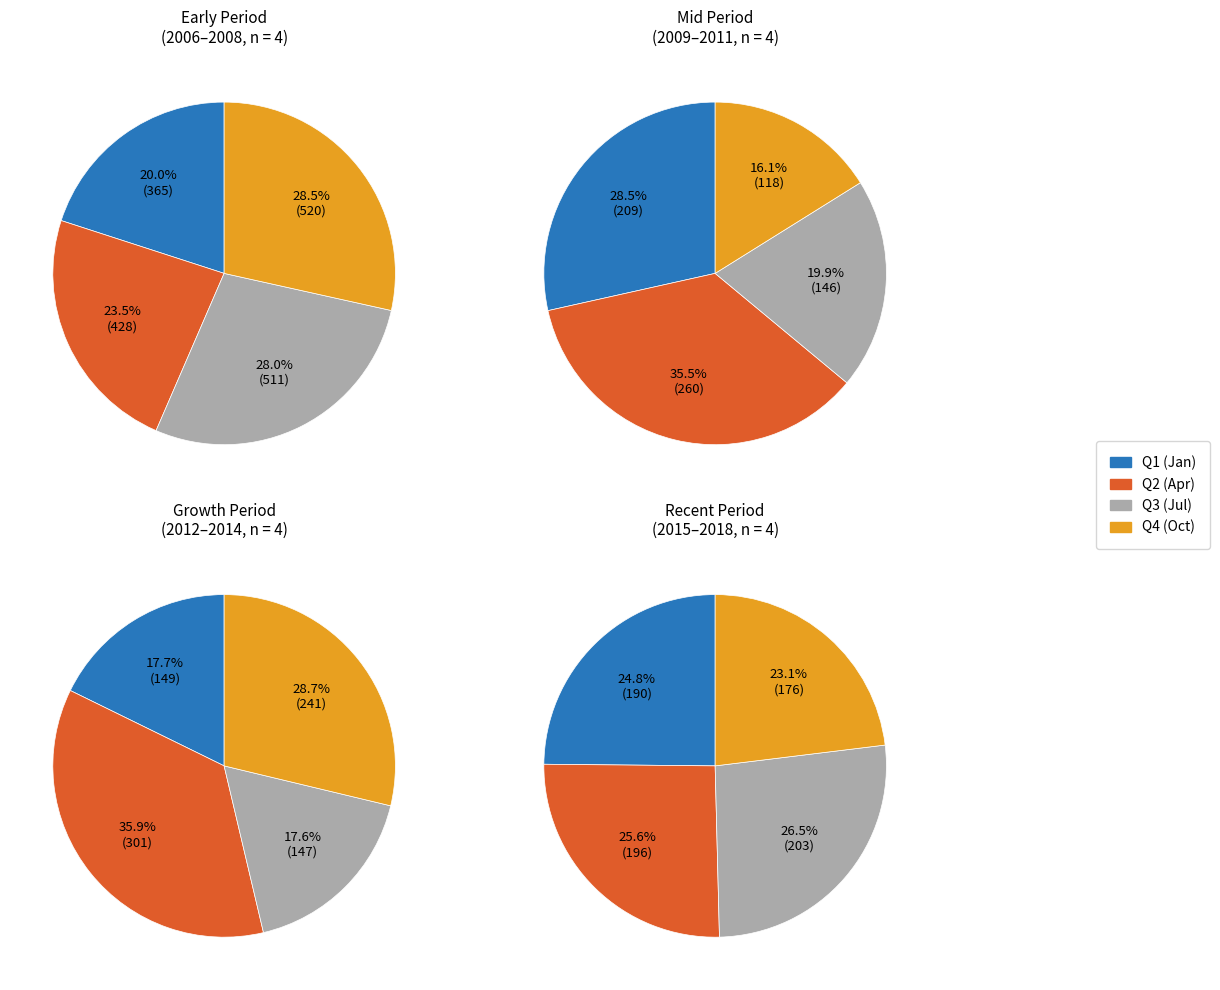

The 2007 slice represents 12% of the pie. True or false?

False